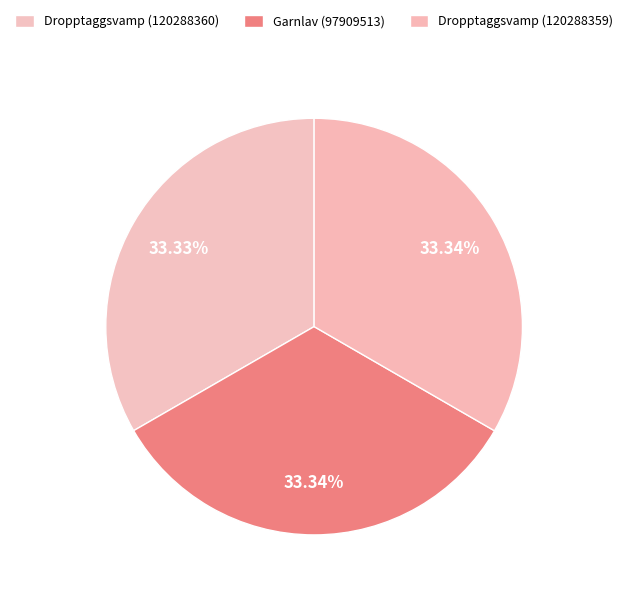

How much of the chart is everything except Dropptaggsvamp (120288359)?

66.7%